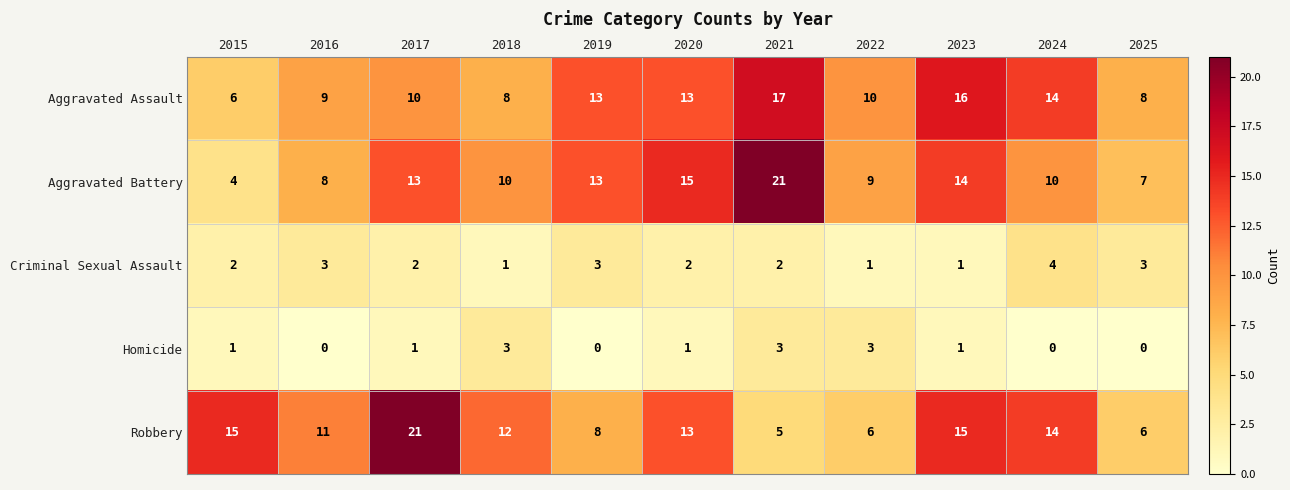

What is the spread (max minus min) of values at 2020?

14